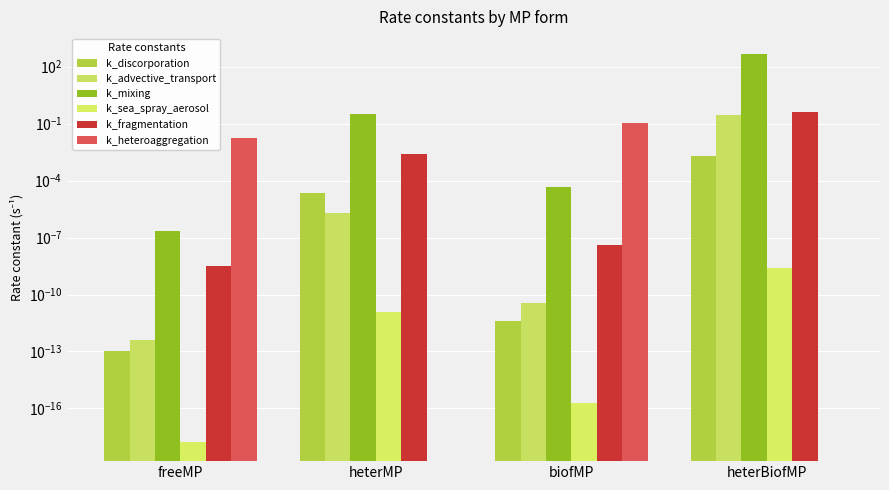

What are all the series names shown in the legend?

k_discorporation, k_advective_transport, k_mixing, k_sea_spray_aerosol, k_fragmentation, k_heteroaggregation